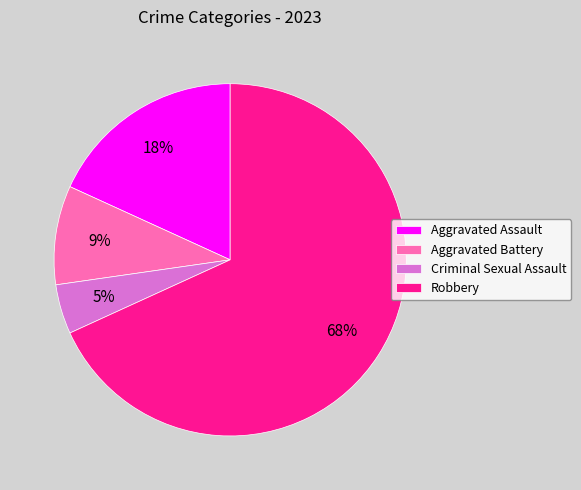

To the nearest percent, what portion does Aggravated Assault represent?

18%